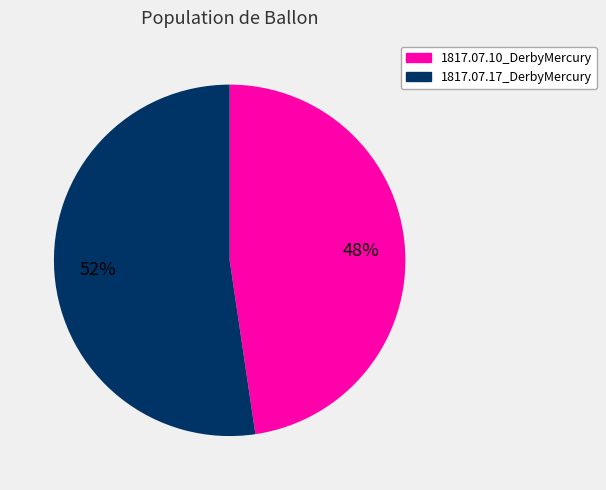

To the nearest percent, what is the average slice percentage?

50%